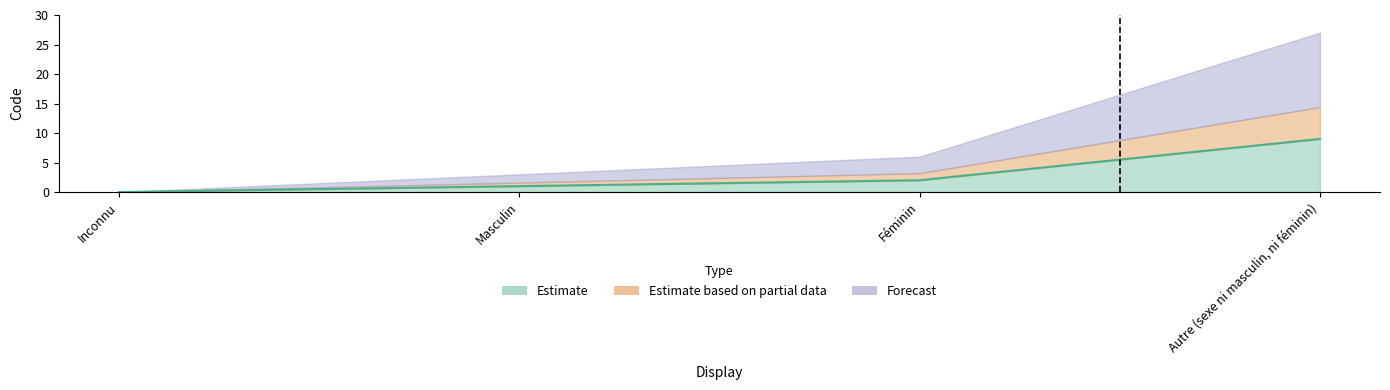

What position from the right is Inconnu?

4